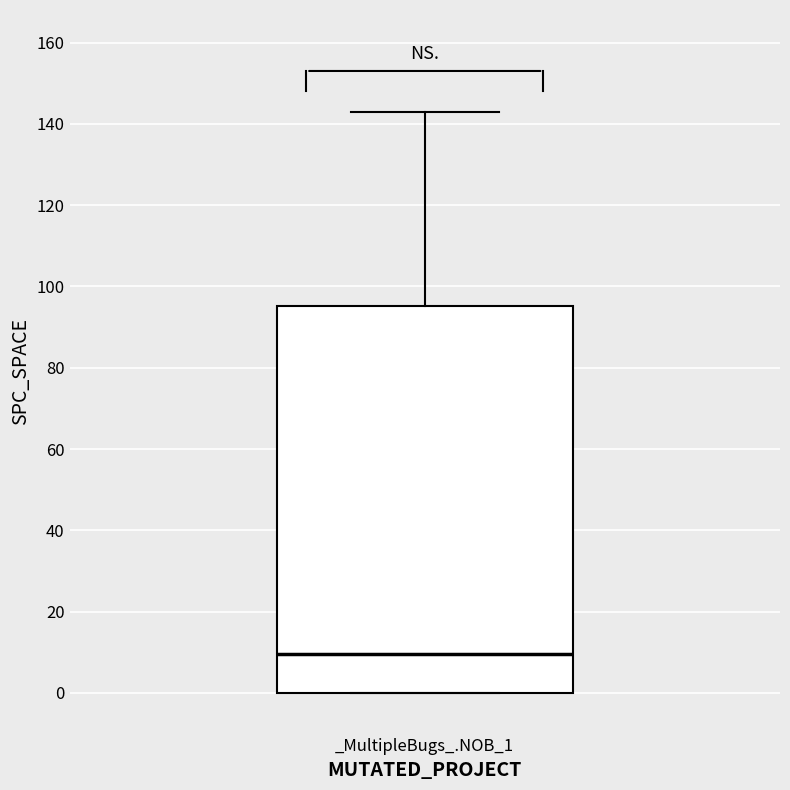

Read this box plot against the y-axis: the position of the median line, the range covered by the box, and the ends of both whiskers. The values are not printed on the chart, so give them approximately, as read against the axis.

median 10, box 0 to 96, whiskers 0 to 144